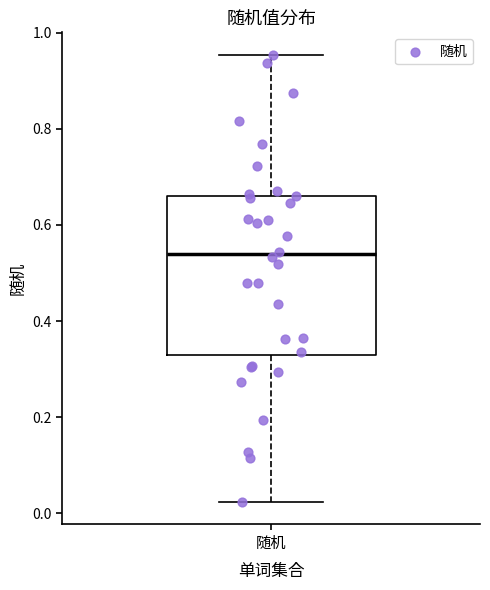

Read this box plot against the y-axis: the position of the median line, the range covered by the box, and the ends of both whiskers. The values are not printed on the chart, so give them approximately, as read against the axis.

median 0.54, box 0.32 to 0.66, whiskers 0.02 to 0.96